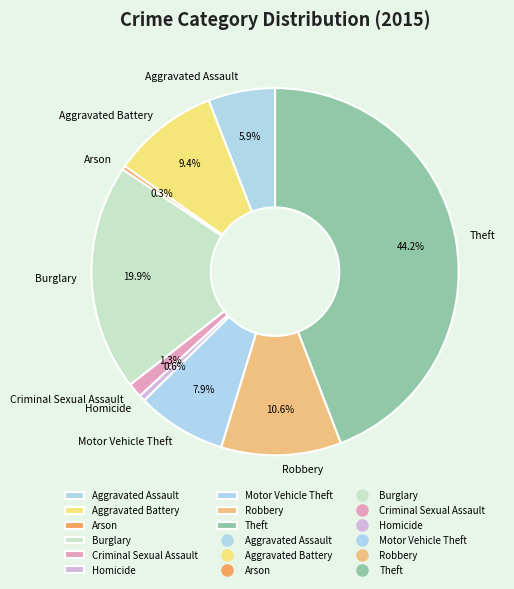

Which has a higher value, Burglary or Aggravated Assault?

Burglary